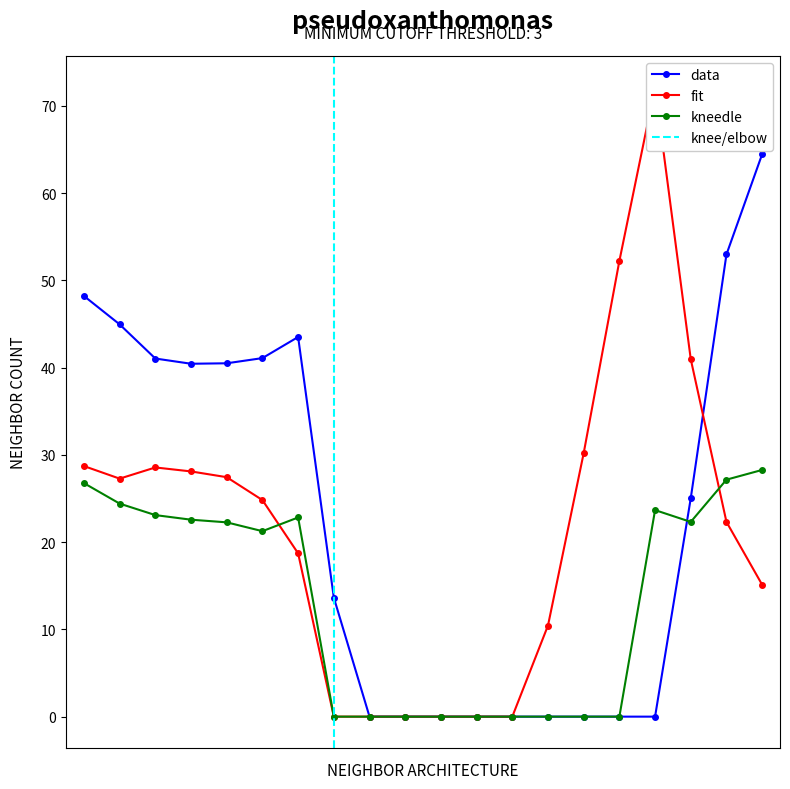

What are all the series names shown in the legend?

data, fit, kneedle